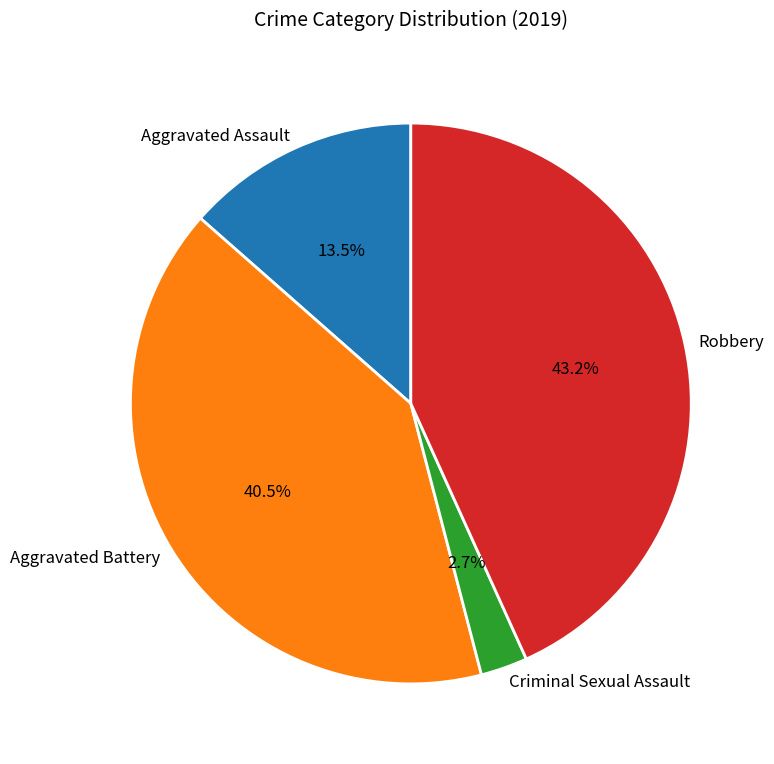

Does Aggravated Battery represent more than half of the total?

No